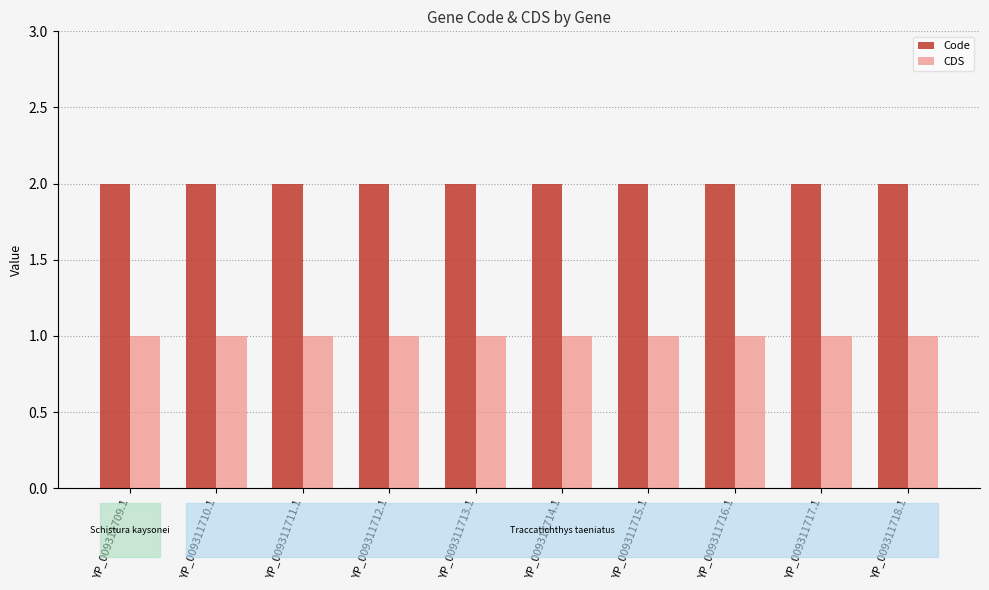

True or false: CDS has a value of 1 at YP_009311711.1.

True